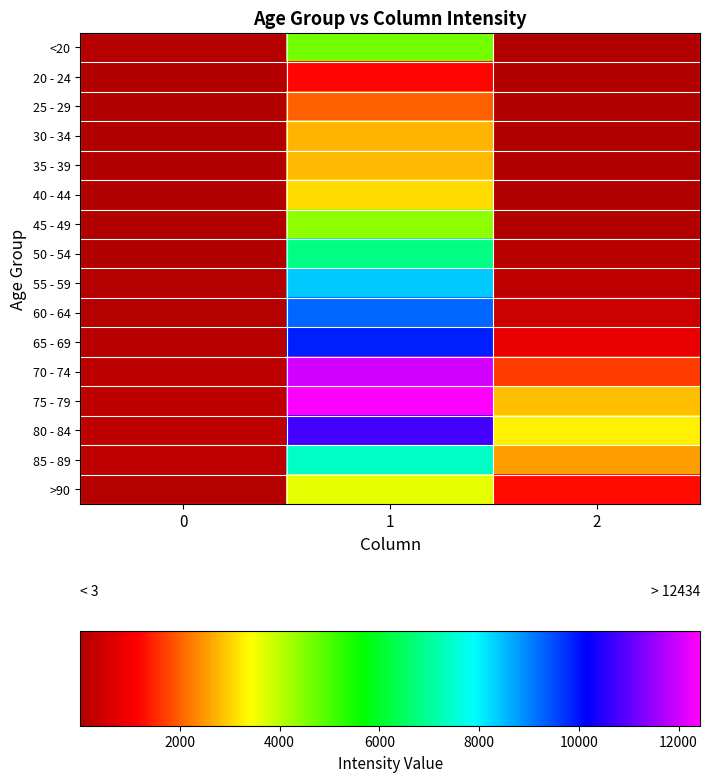

What is the total value across all series at 1?

101482